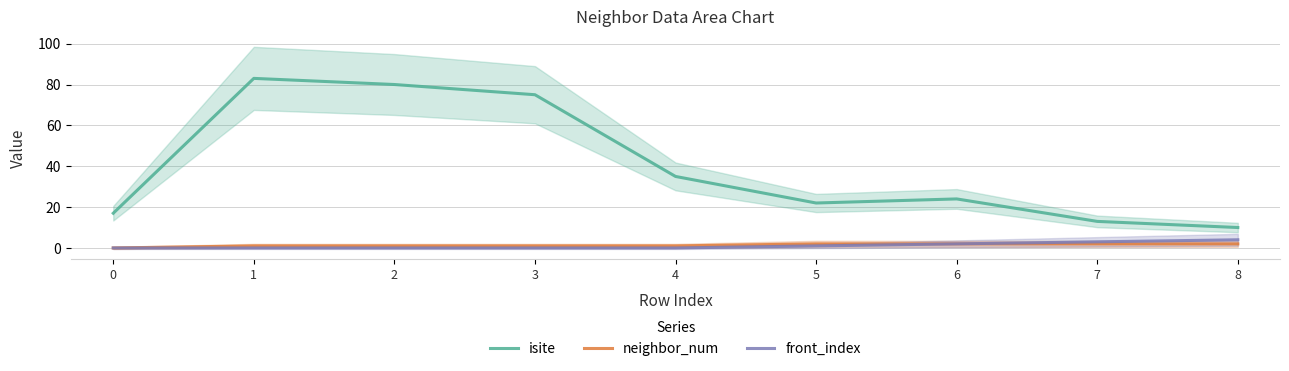

How many positive values does the front_index series have?

4